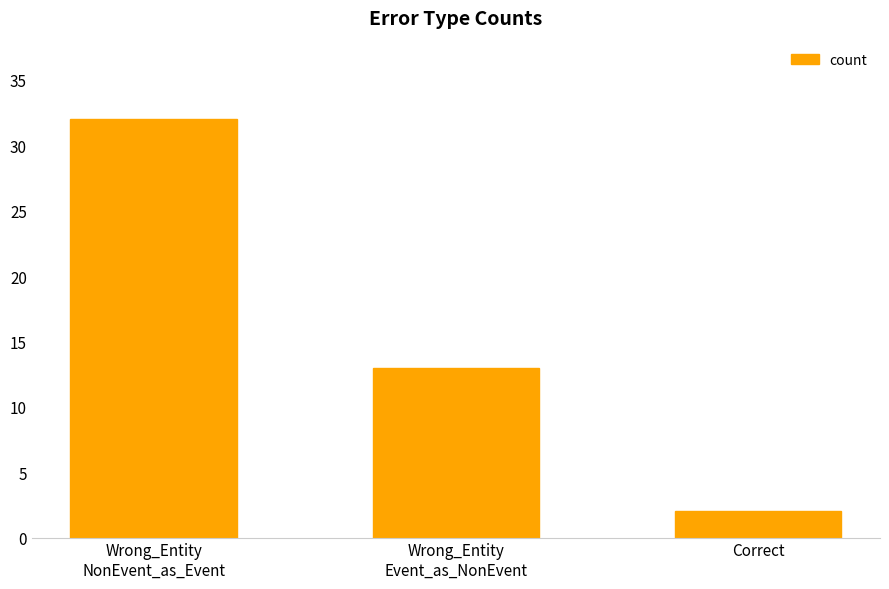

What is the label of the 3rd bar from the left?

Correct